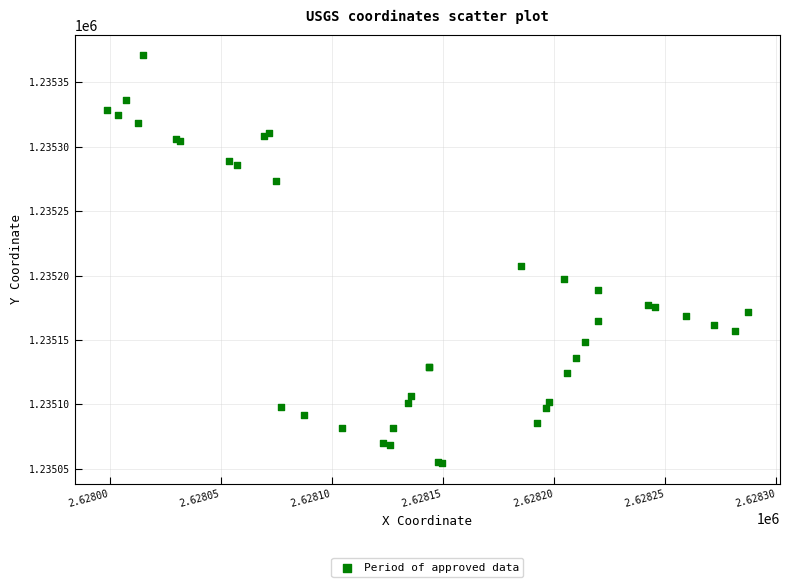

What Y value in the scatter plot is closest to 1235212?

1235207.2